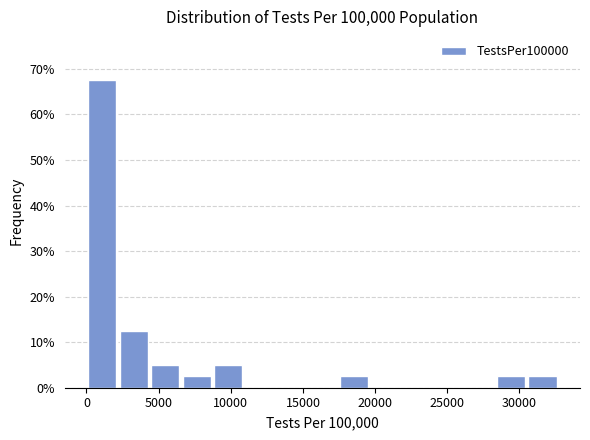

Reading left to right, list every bar in this chart as the range it spans on the x-axis followed by its height. Neither the bar edges nor the heights are printed on the chart, so give them approximately, as read against the axes.

0 to 2000: 68
2000 to 4500: 13
4500 to 6500: 5
6500 to 8500: 3
8500 to 11000: 5
11000 to 13000: 0
13000 to 15500: 0
15500 to 17500: 0
17500 to 19500: 3
19500 to 22000: 0
22000 to 24000: 0
24000 to 26000: 0
26000 to 28500: 0
28500 to 30500: 3
30500 to 32500: 3